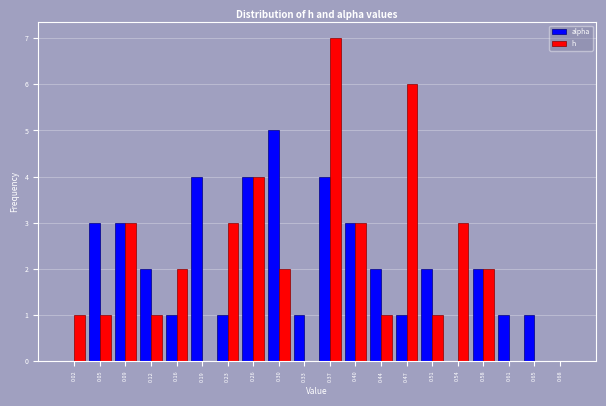

In the alpha series, which range on the x-axis has the tallest bar?

0.280 to 0.315